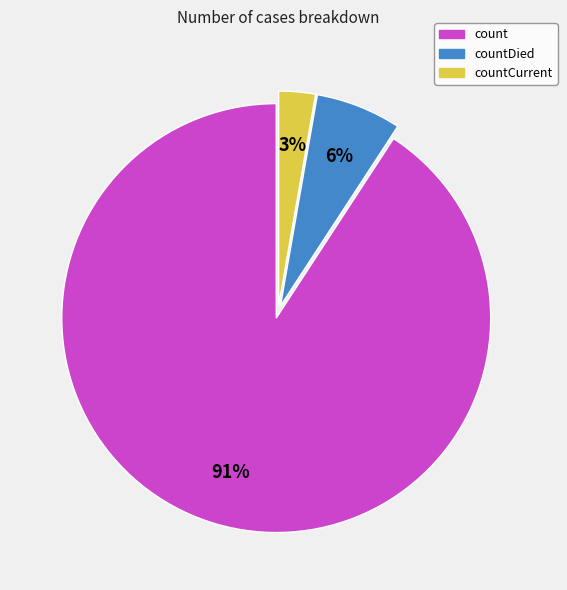

Is the sum of countDied and count greater than half?

Yes